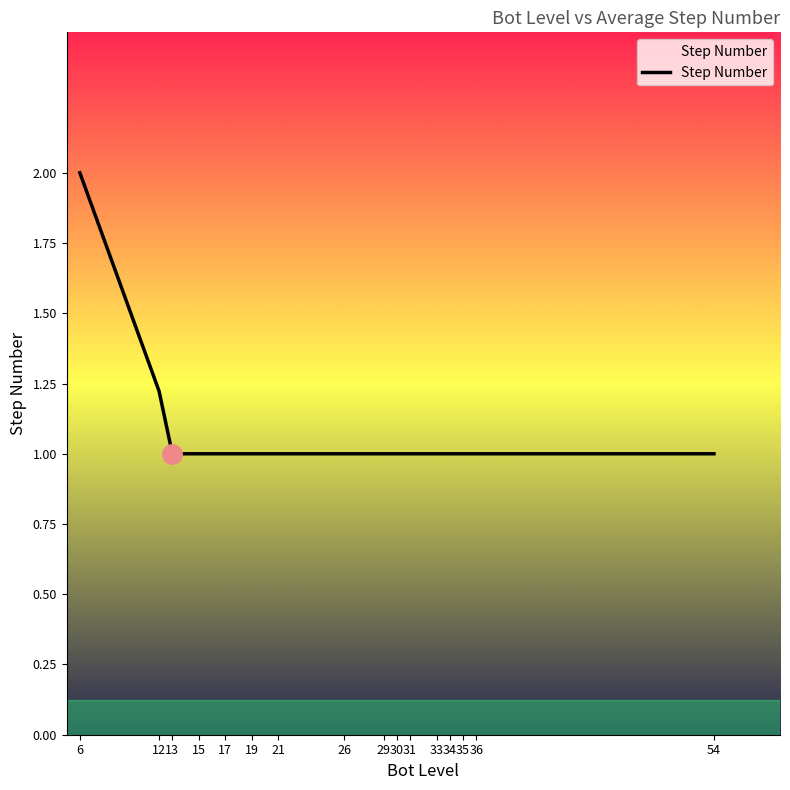

Read the value at 17.

1.0